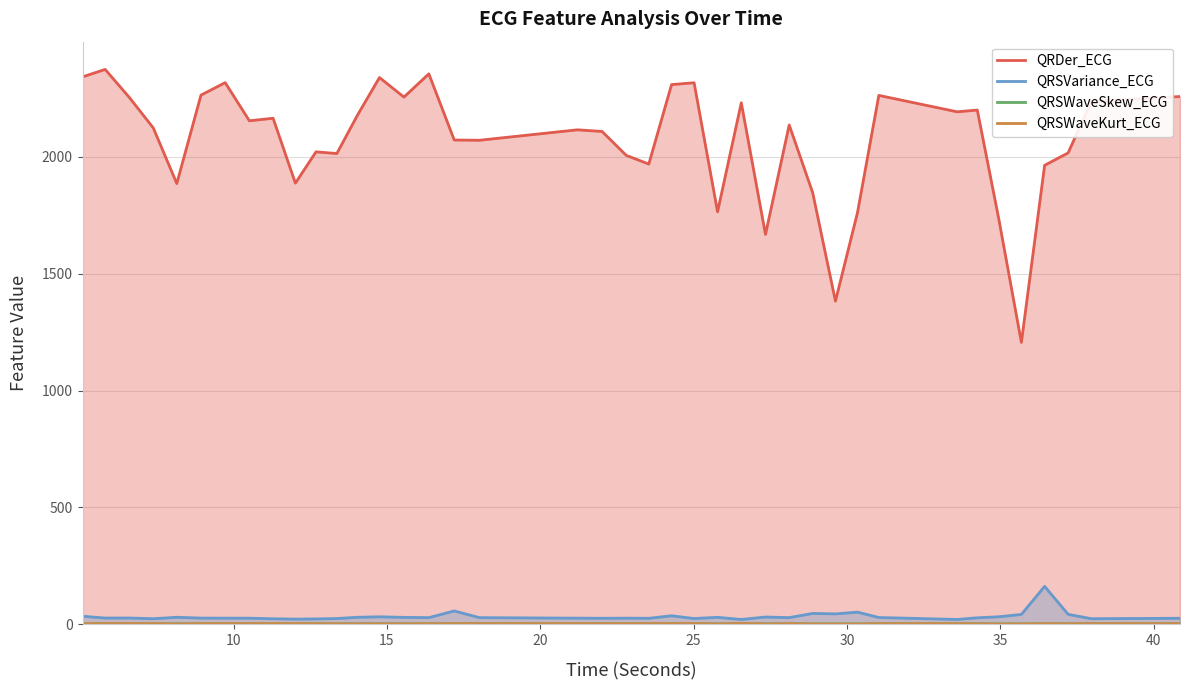

Which series has the largest range (max minus min)?

QRDer_ECG